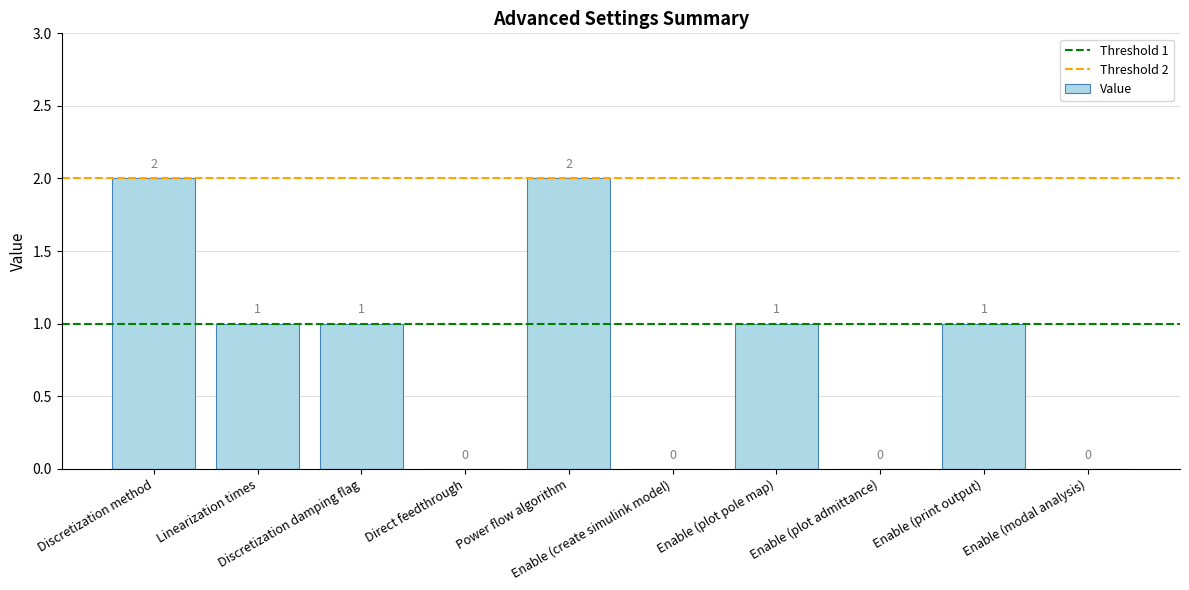

Are the bars grouped side by side (vs. stacked)?

No